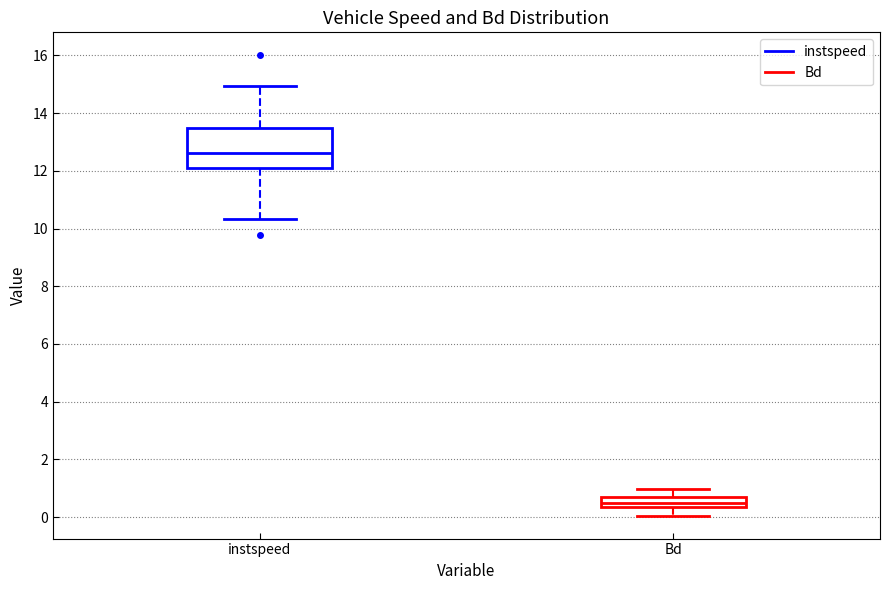

Reading left to right, transcribe this box plot: for each box, give where its median line is, the range the box spans, and where its two whiskers end, as read against the y-axis. The values are not printed on the chart, so give them approximately, as read against the axis.

instspeed: median 12.6, box 12.2 to 13.4, whiskers 10.4 to 15.0
Bd: median 0.4 (inside the box), box 0.4 to 0.8, whiskers 0.0 to 1.0